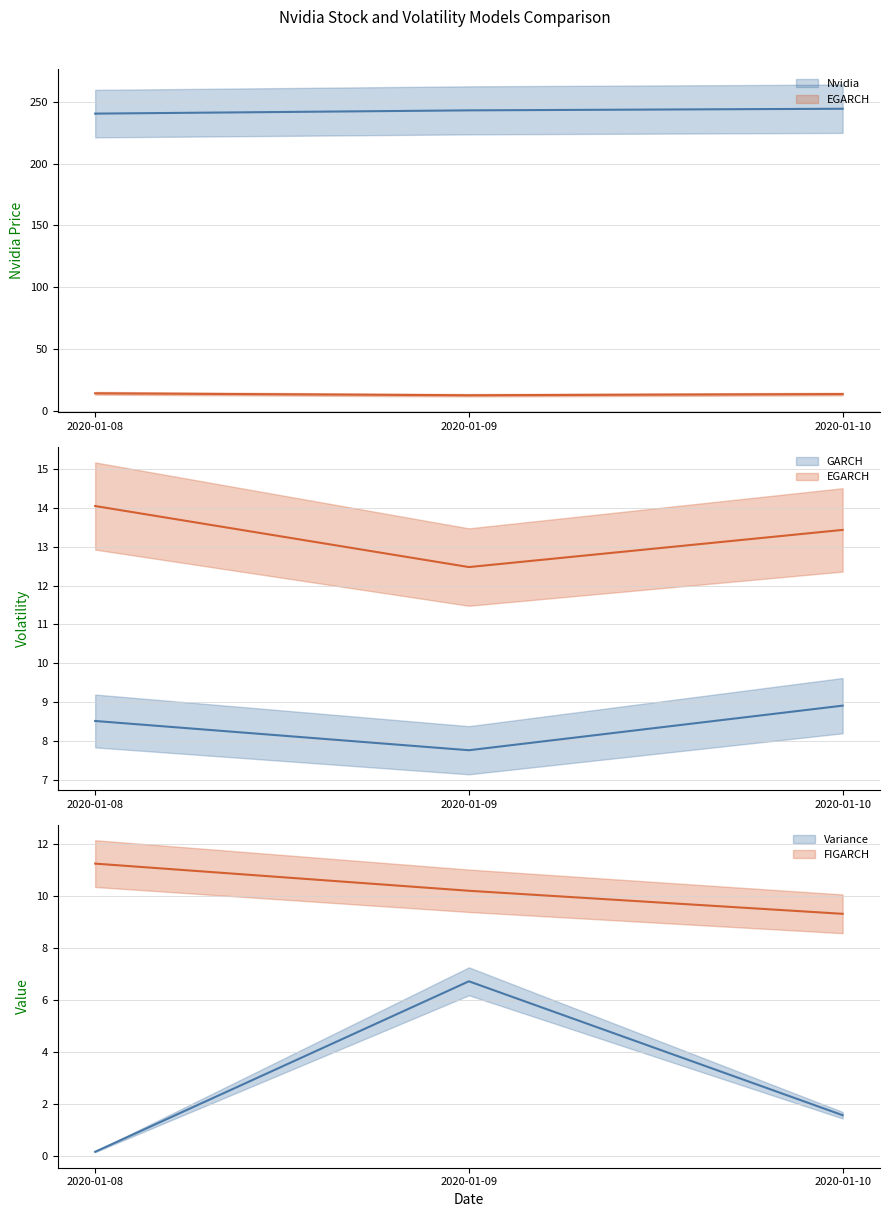

Is it true that DNvidia equals 12.5 at 2020-01-09?

True